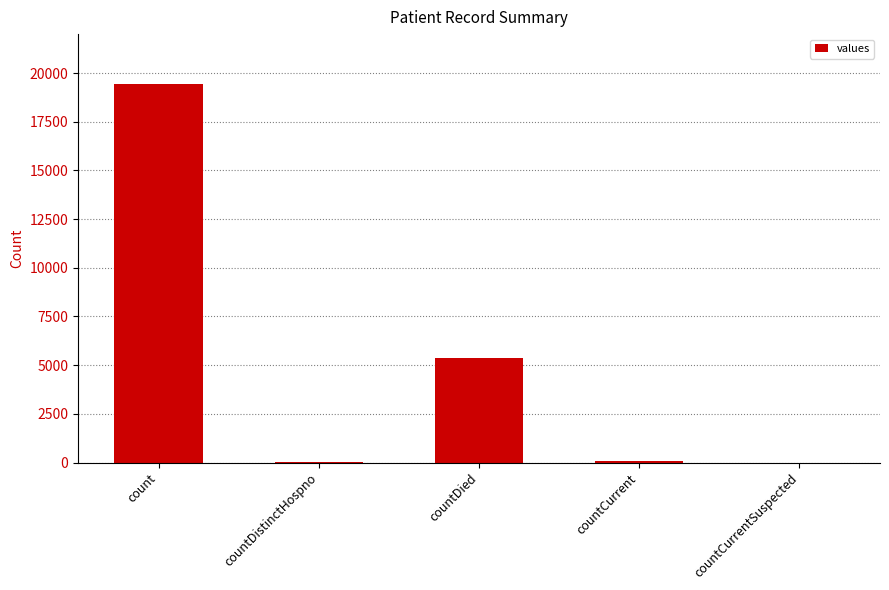

What is the change in value from count to countDied?

-14063